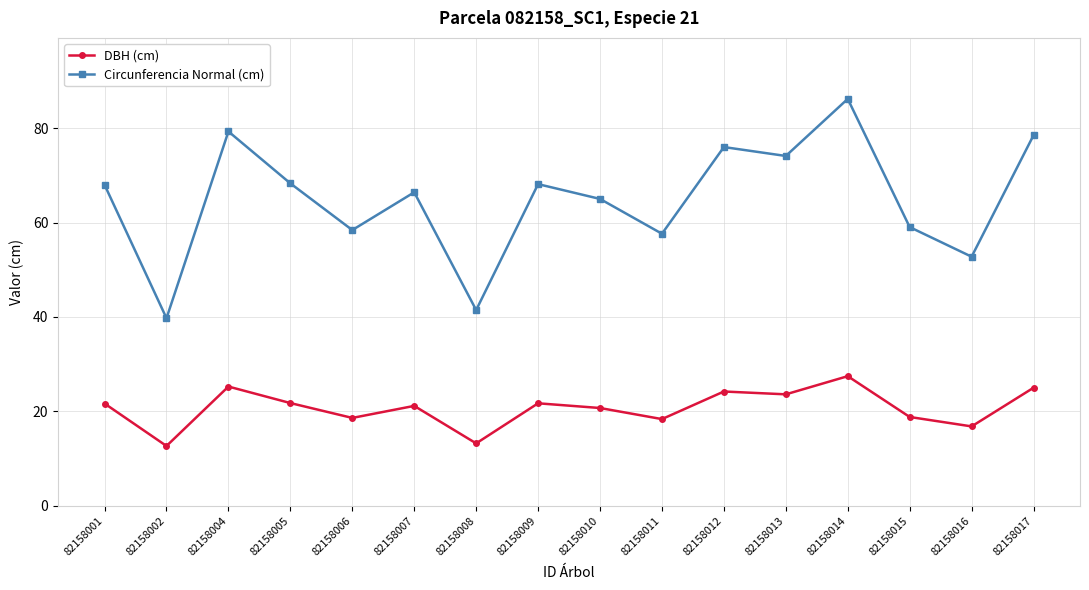

Rank the series by their average value, from highest to lowest.

Circunferencia Normal (cm), DBH (cm)